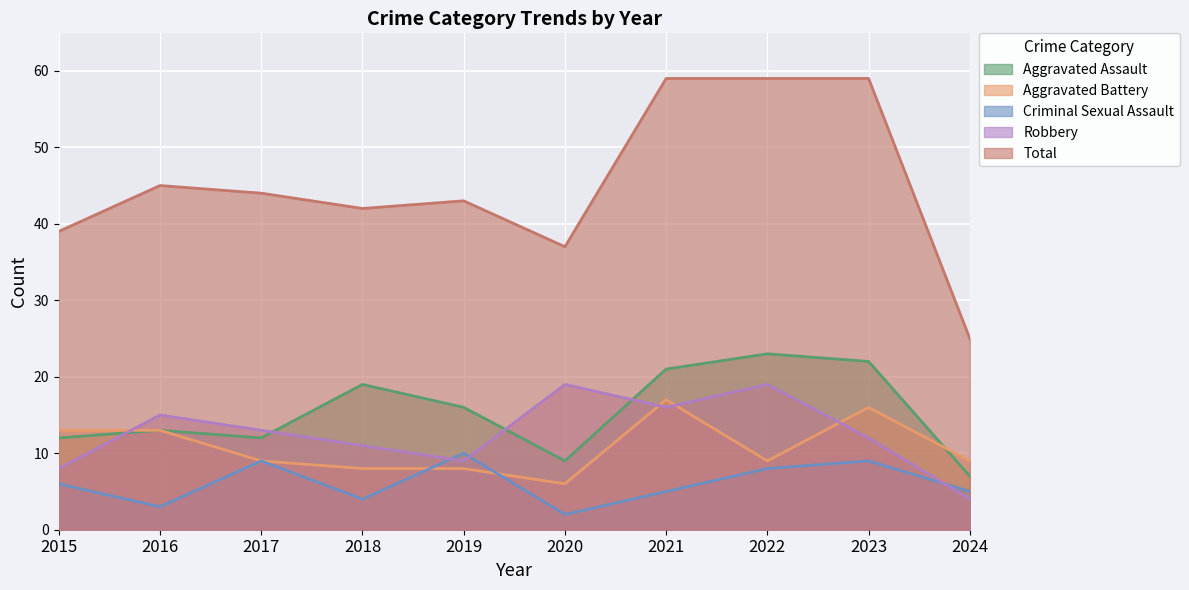

What is the average value of the Robbery series?

13